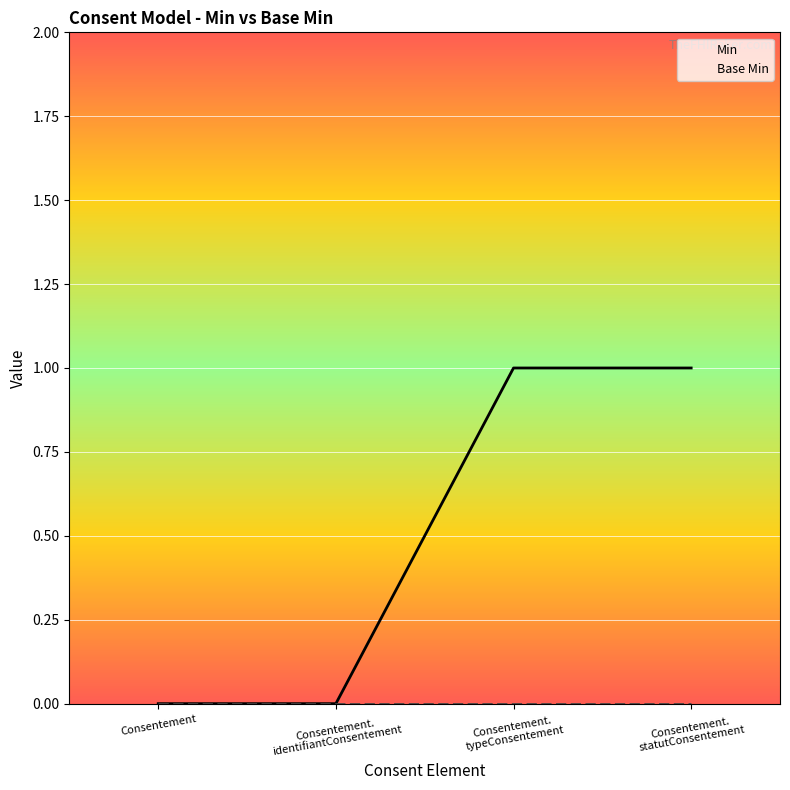

True or false: Base Min has more than 1 points higher than both neighbors.

False